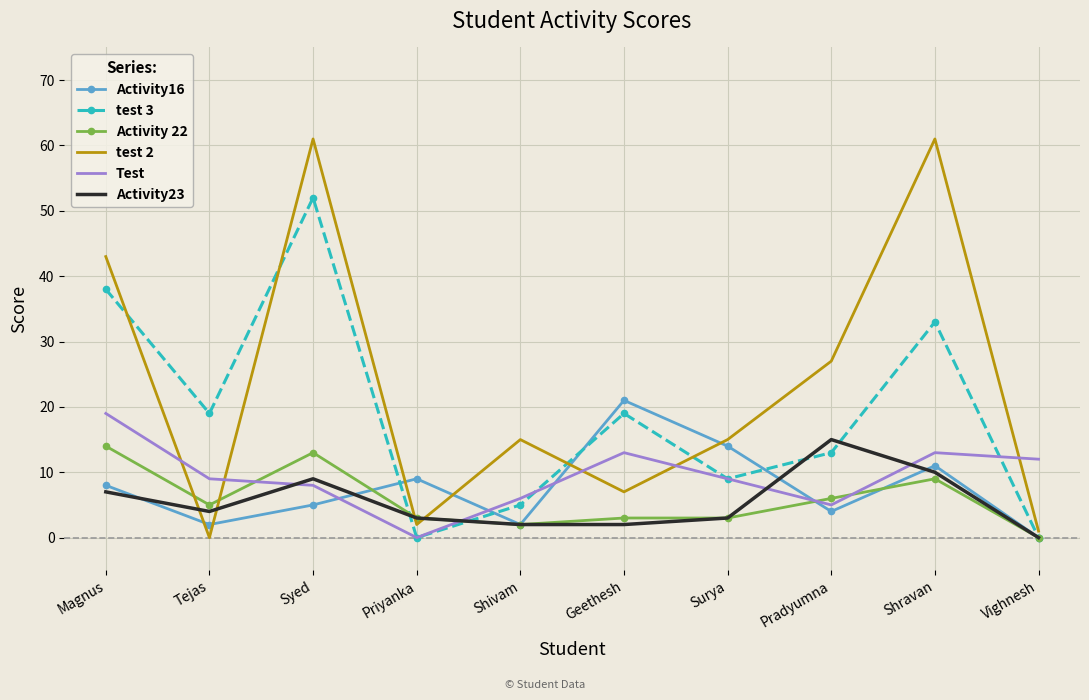

Where is test 2 nearest to the value 30?

Pradyumna